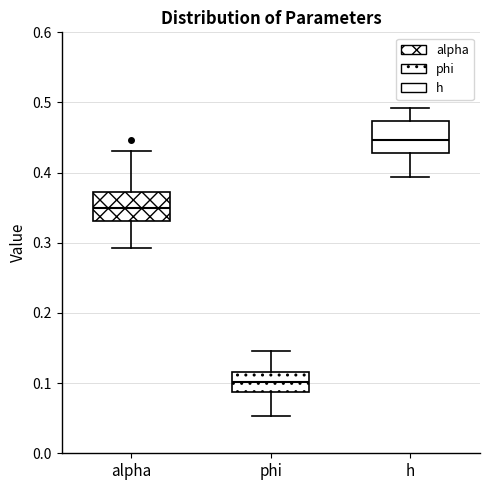

Which box's median line is the highest?

h